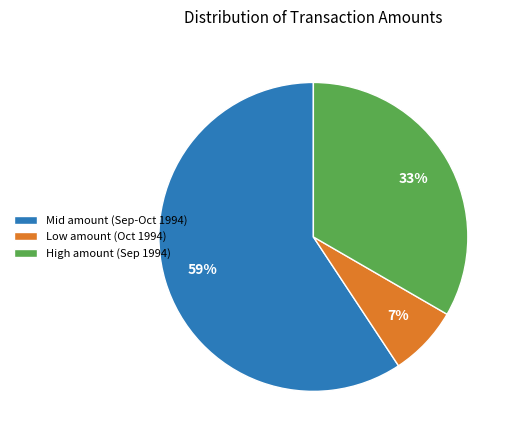

The Low amount (Oct 1994) slice represents 7% of the pie. True or false?

True